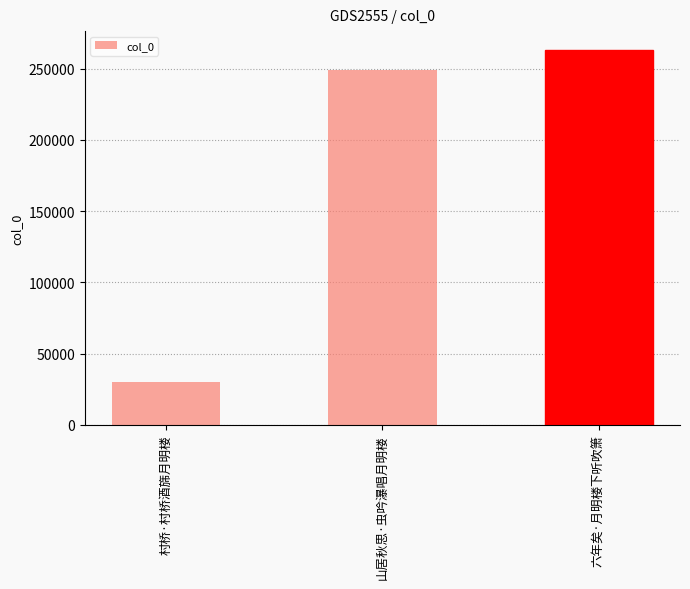

Is it true that the value at 村桥·村桥酒旆月明楼 is 52831?

False